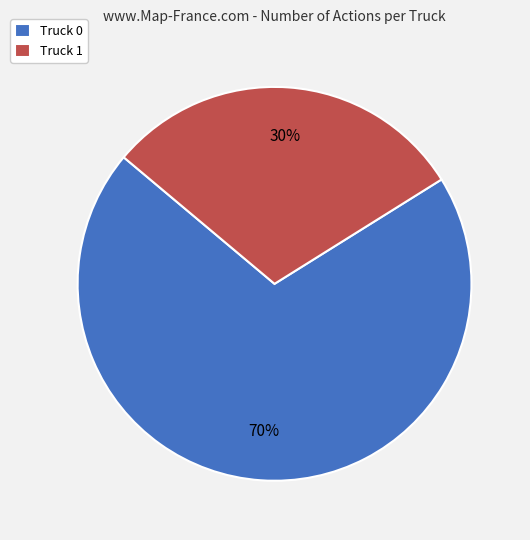

How many segments does this pie chart have?

2